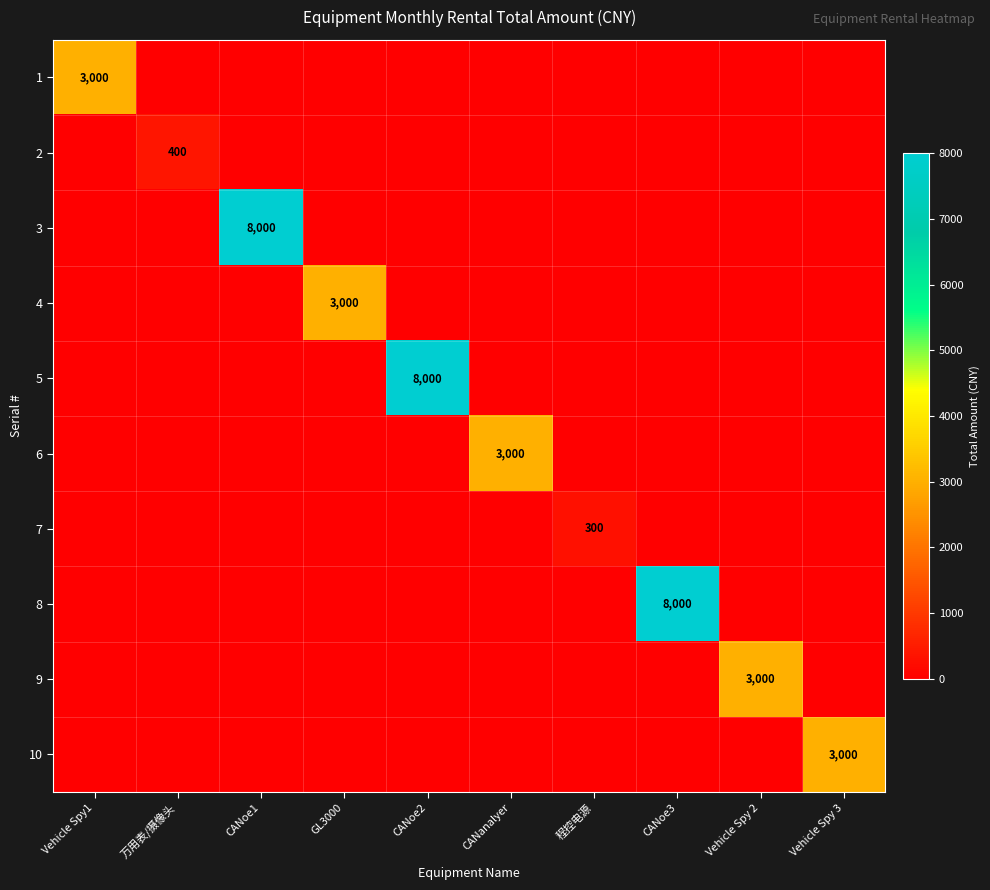

Which category has the lowest value in the 2 series?

Vehicle Spy1